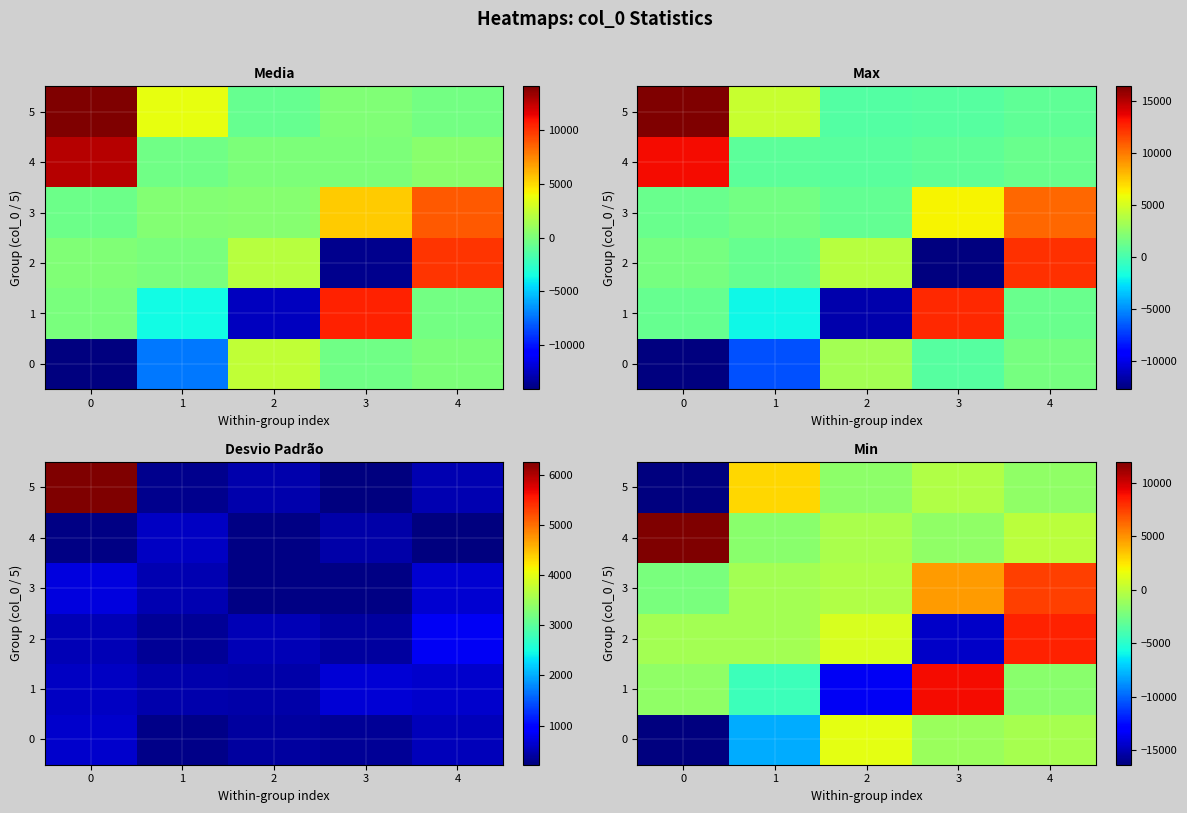

What is the minimum value shown in the chart?

-16344